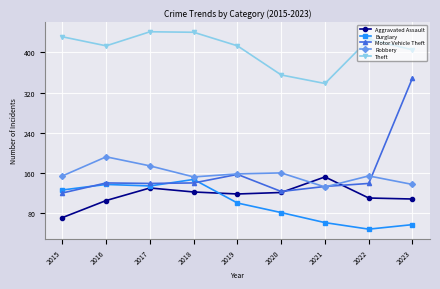

What is the value of the Robbery point at the 7th from the left?

132